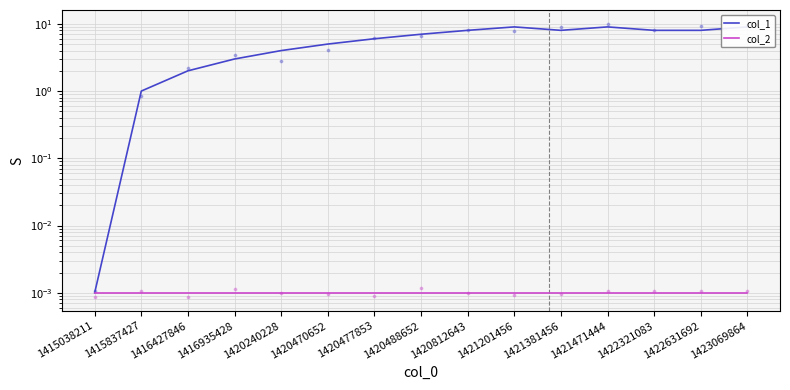

Which series has the largest total across all categories?

col_1